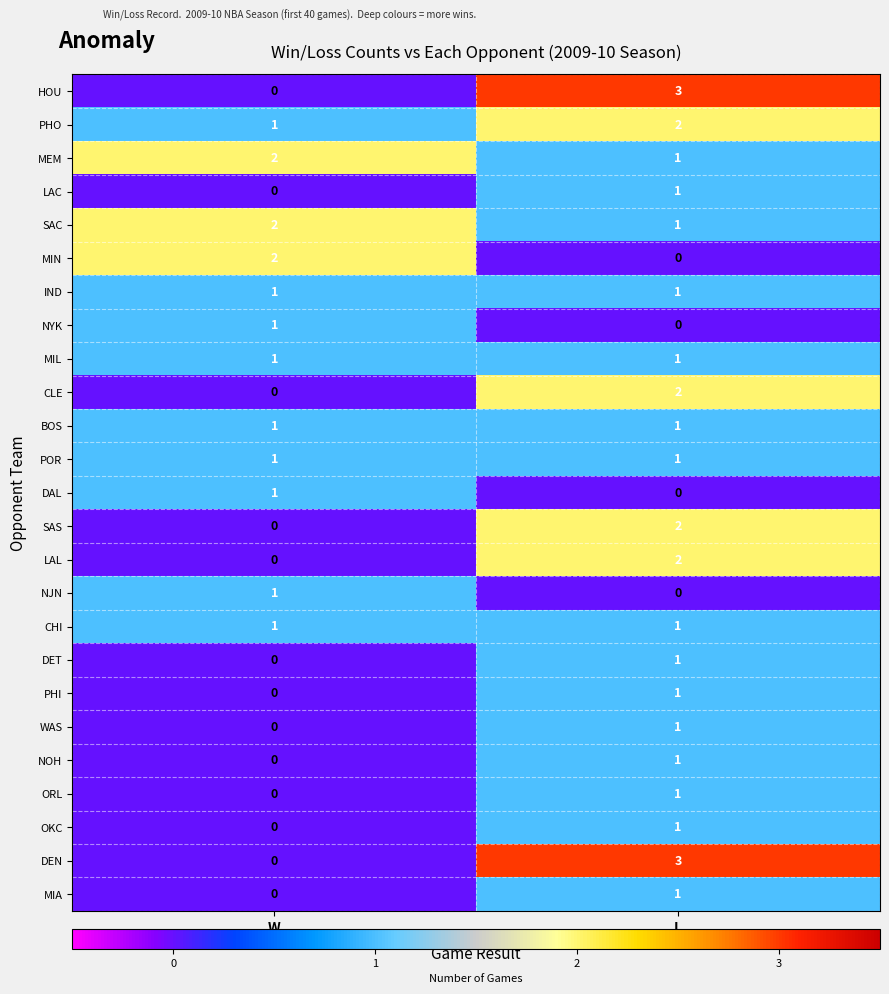

List the labels in order of ORL value, largest first.

L, W